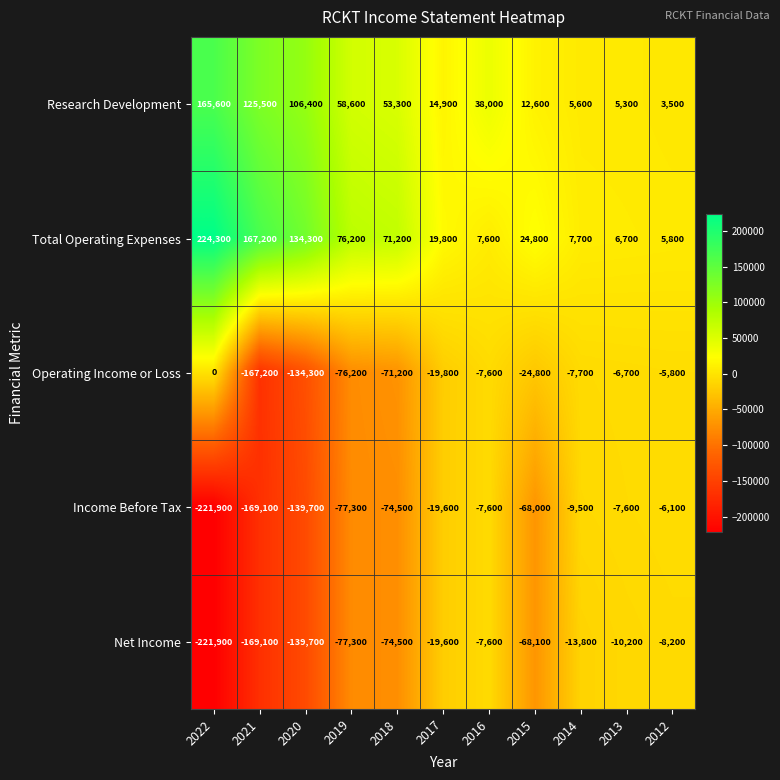

What is the difference between the highest and lowest values at 2012?

14000